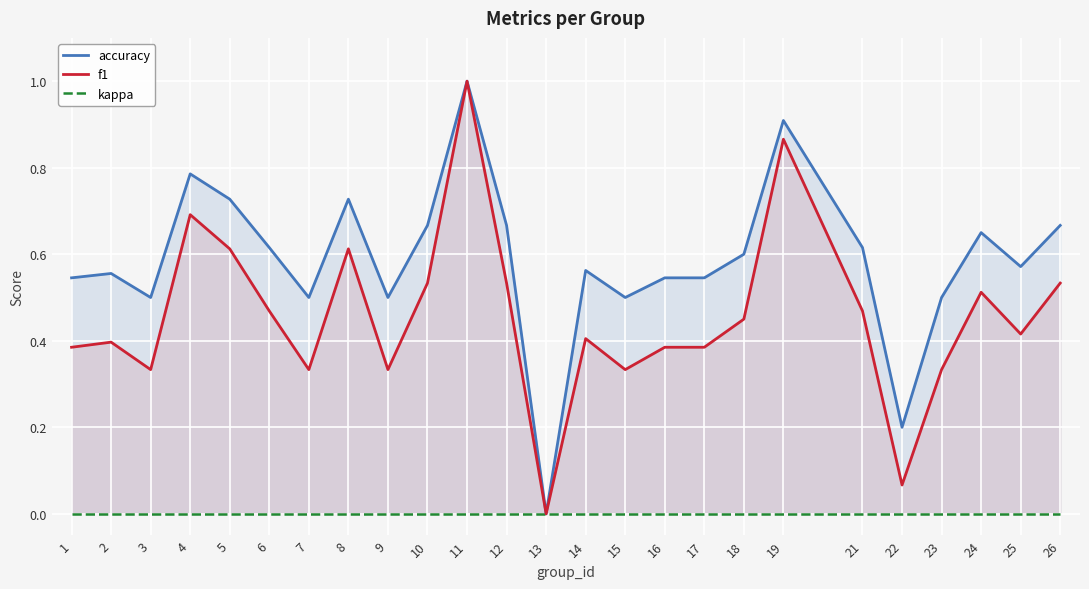

At how many categories does at least one series exceed 0?

24